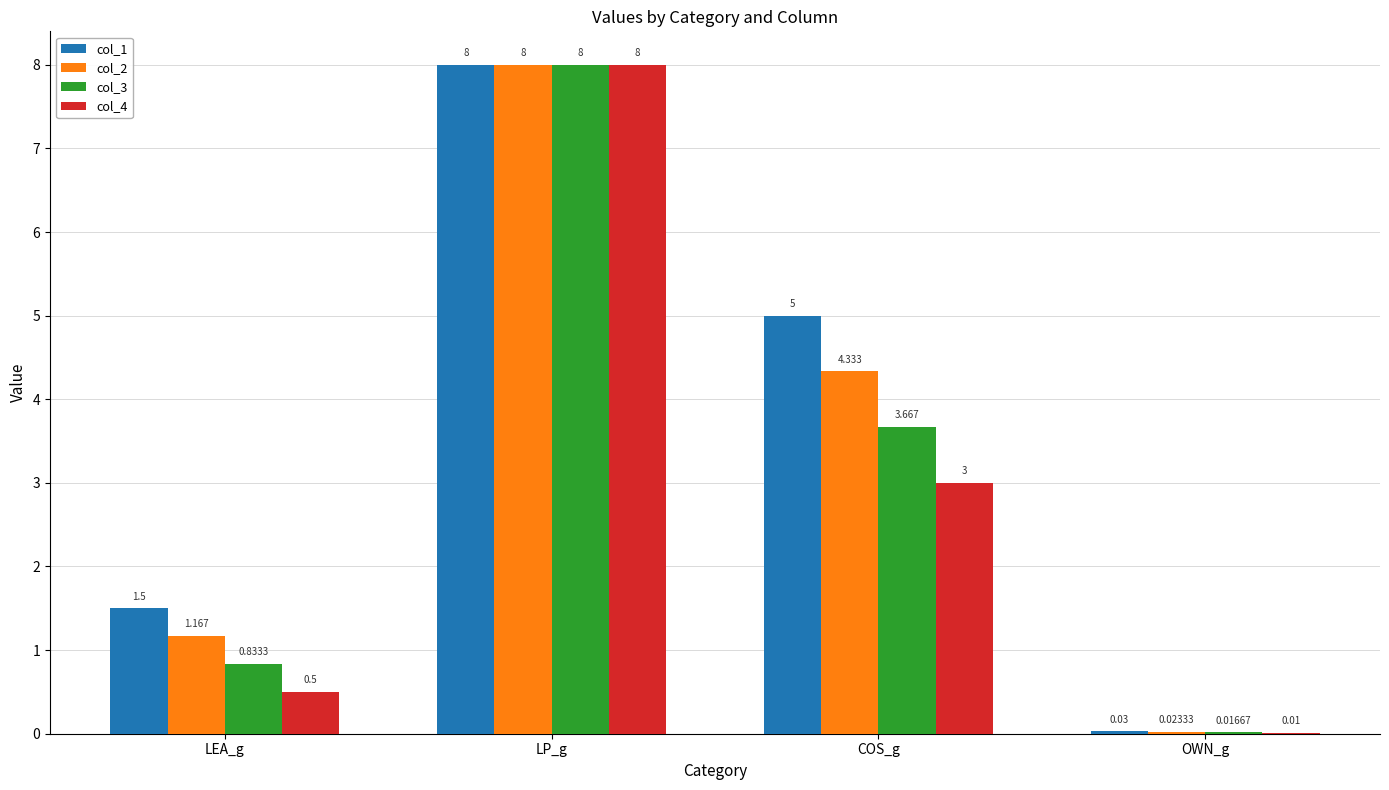

At which label is col_2 closest to 4?

COS_g